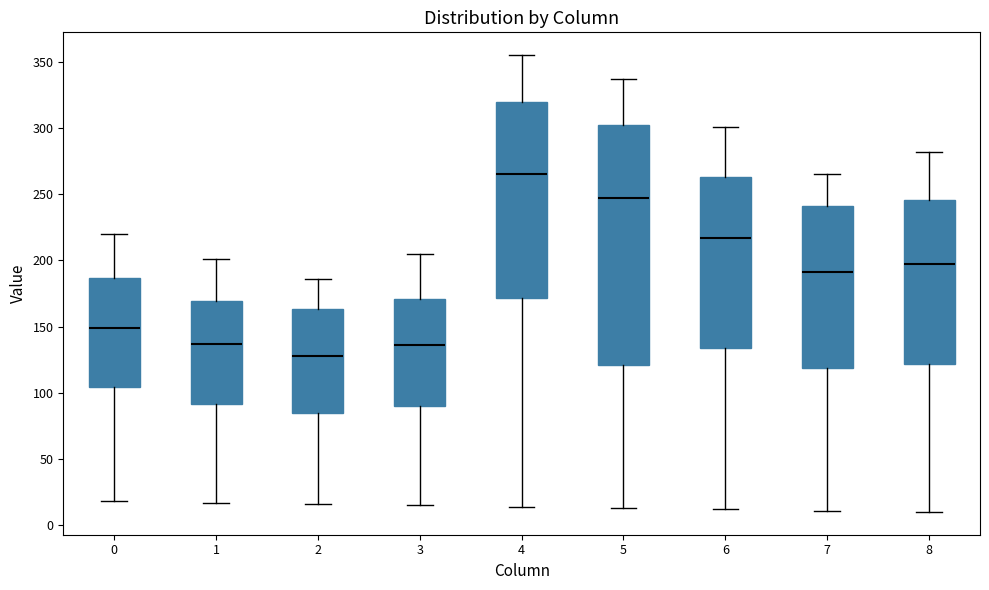

Which box's median line is the lowest?

2